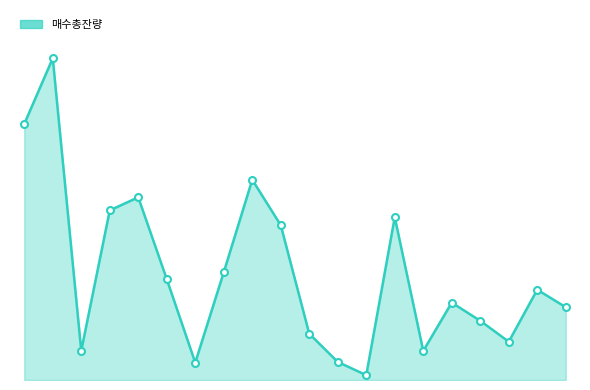

Is this an area chart (filled region under the line)?

Yes